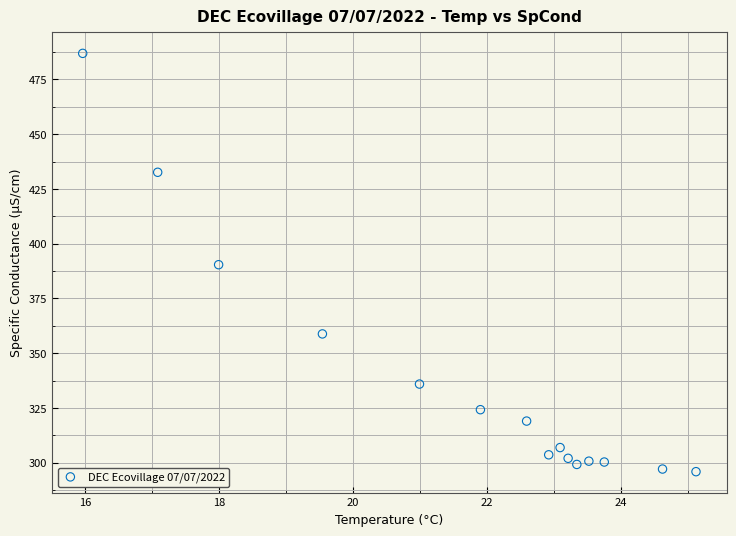

What is the range of X values (max minus min)?

9.2